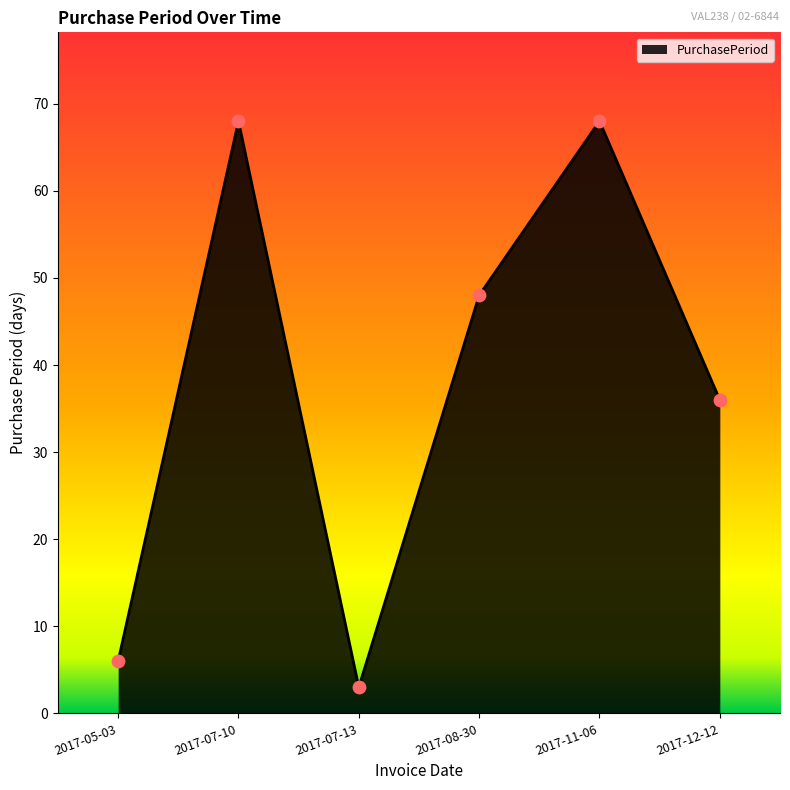

Which has a higher value, 2017-05-03 or 2017-07-13?

2017-05-03